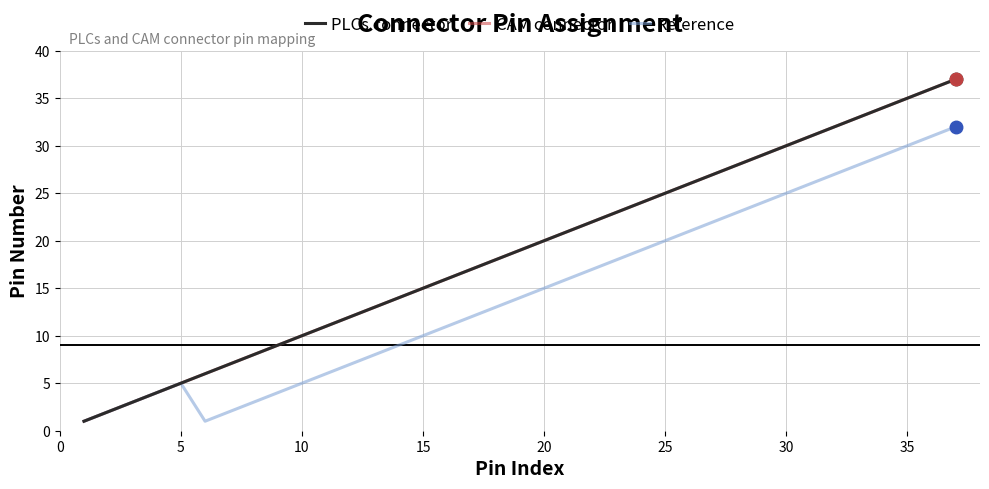

What is the difference between the maximum and minimum values in the Reference series?

31